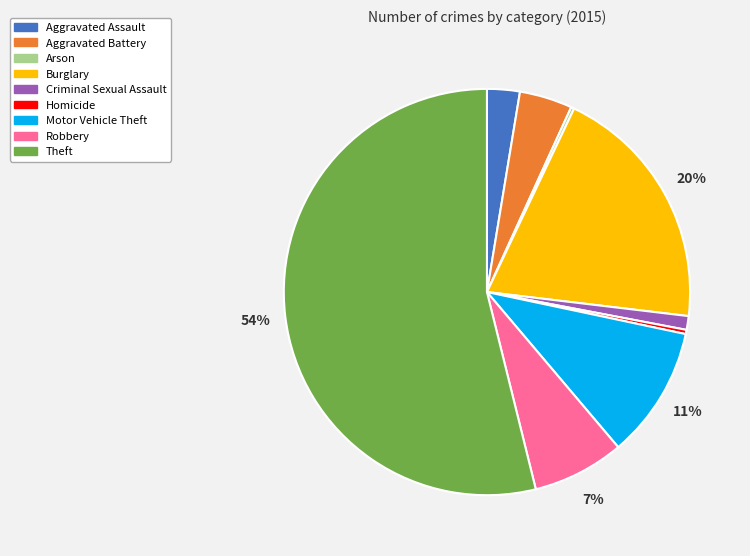

Between Burglary and Homicide, which is larger?

Burglary